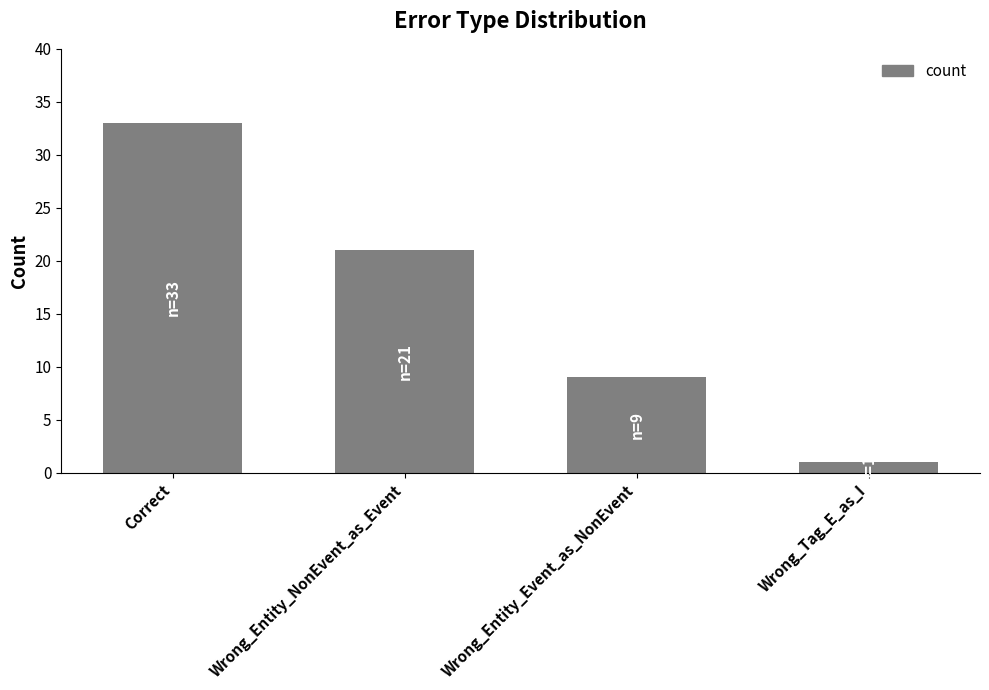

What is the change in value from Correct to Wrong_Entity_Event_as_NonEvent?

-24